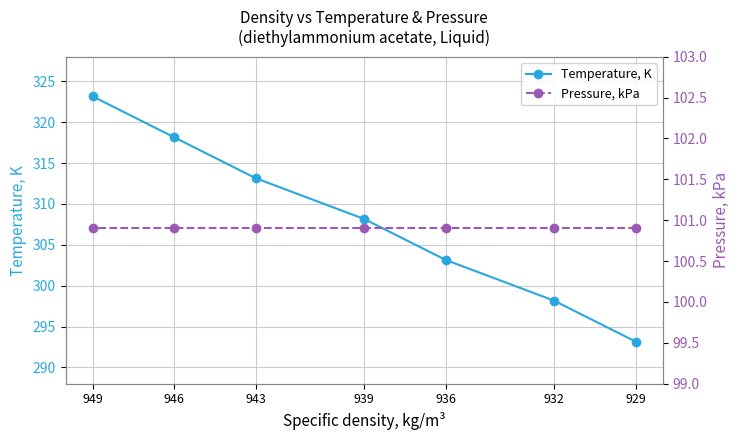

Between 929 and 936, which series saw the biggest shift?

Temperature, K